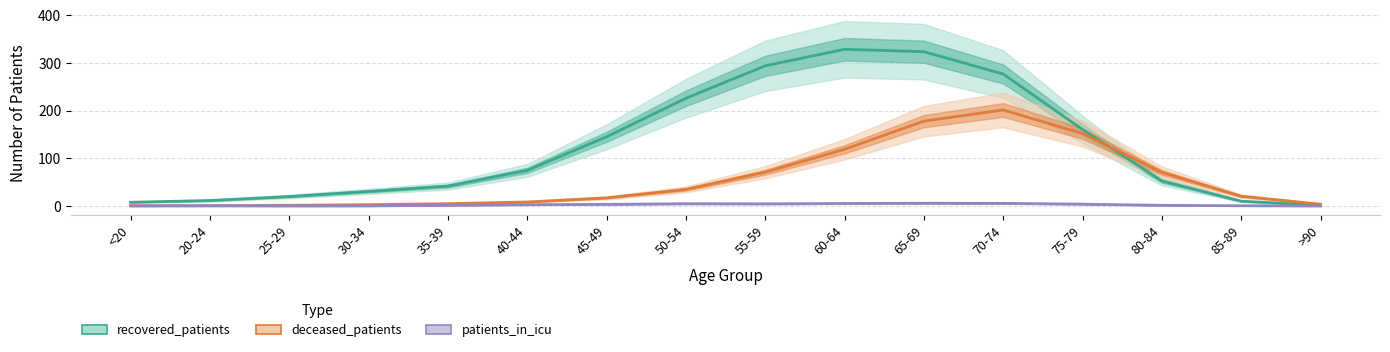

In patients_in_icu, how many points are higher than both neighbors (excluding endpoints)?

3